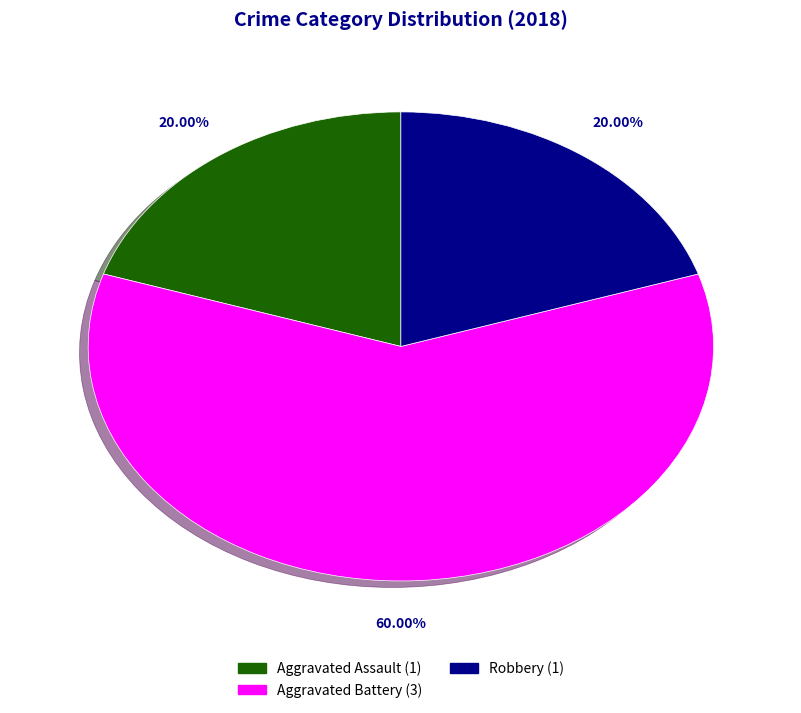

How many segments does this pie chart have?

3